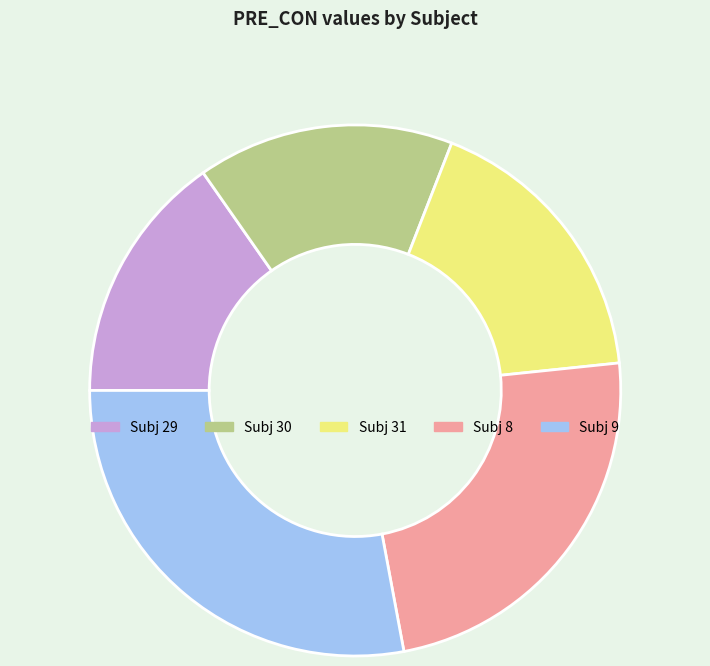

Approximately how many times larger is the value at Subj 31 compared to Subj 30?

1.1